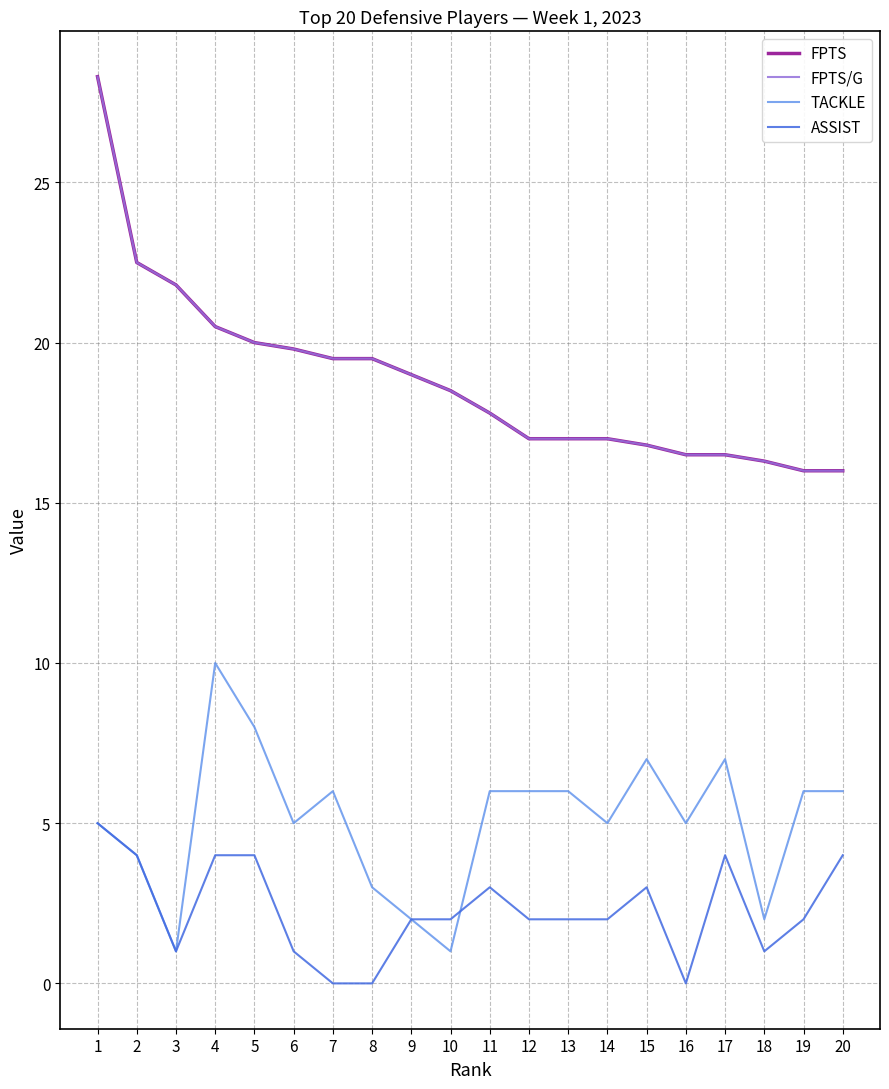

Rank the categories by ASSIST value from highest to lowest.

1, 2, 4, 5, 17, 20, 11, 15, 9, 10, 12, 13, 14, 19, 3, 6, 18, 7, 8, 16